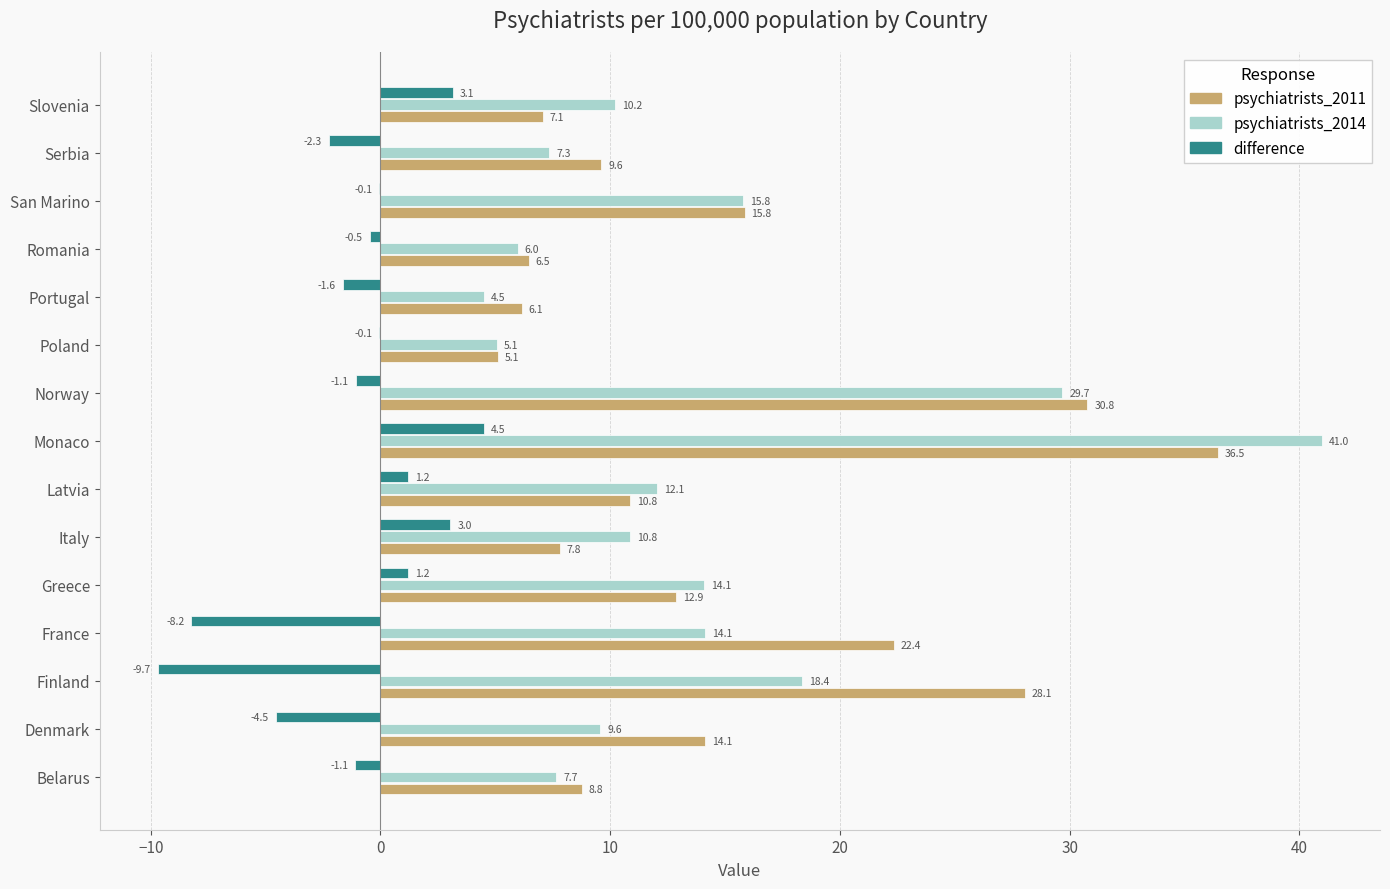

What are all the series names shown in the legend?

psychiatrists_2011, psychiatrists_2014, difference